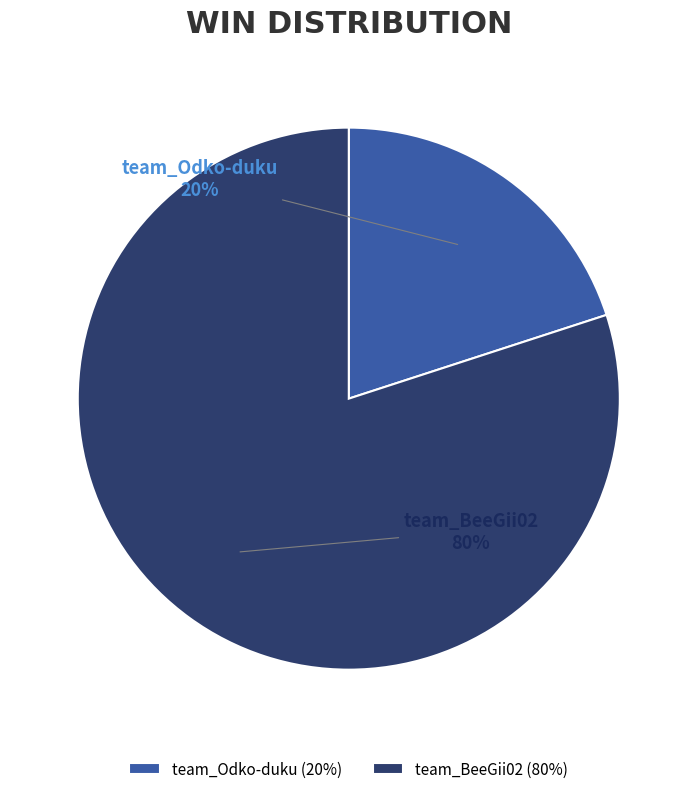

Is there any slice that represents more than half of the pie?

Yes